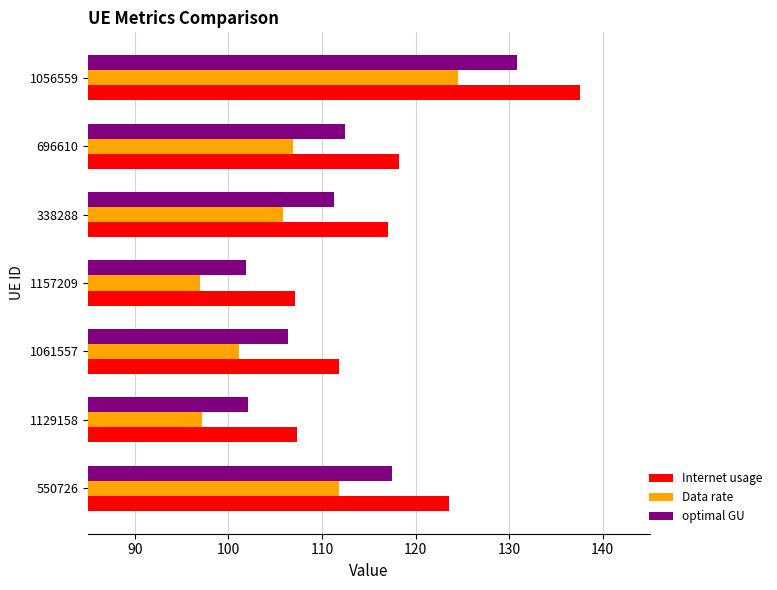

Which series has the largest total across all categories?

Internet usage